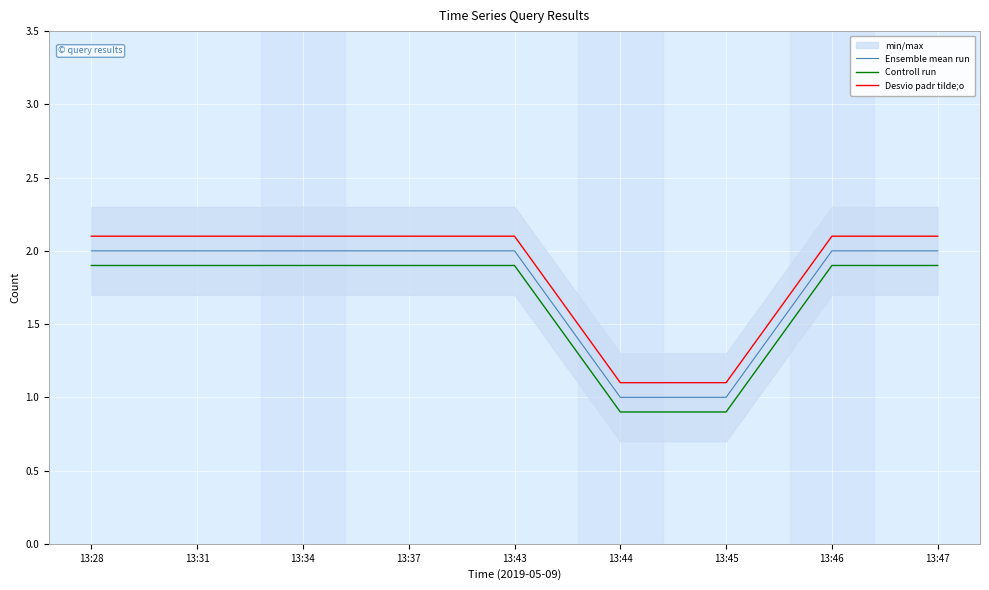

At 13:31, list the series in order from largest to smallest.

Desvio padr tilde;o, Ensemble mean run, Controll run